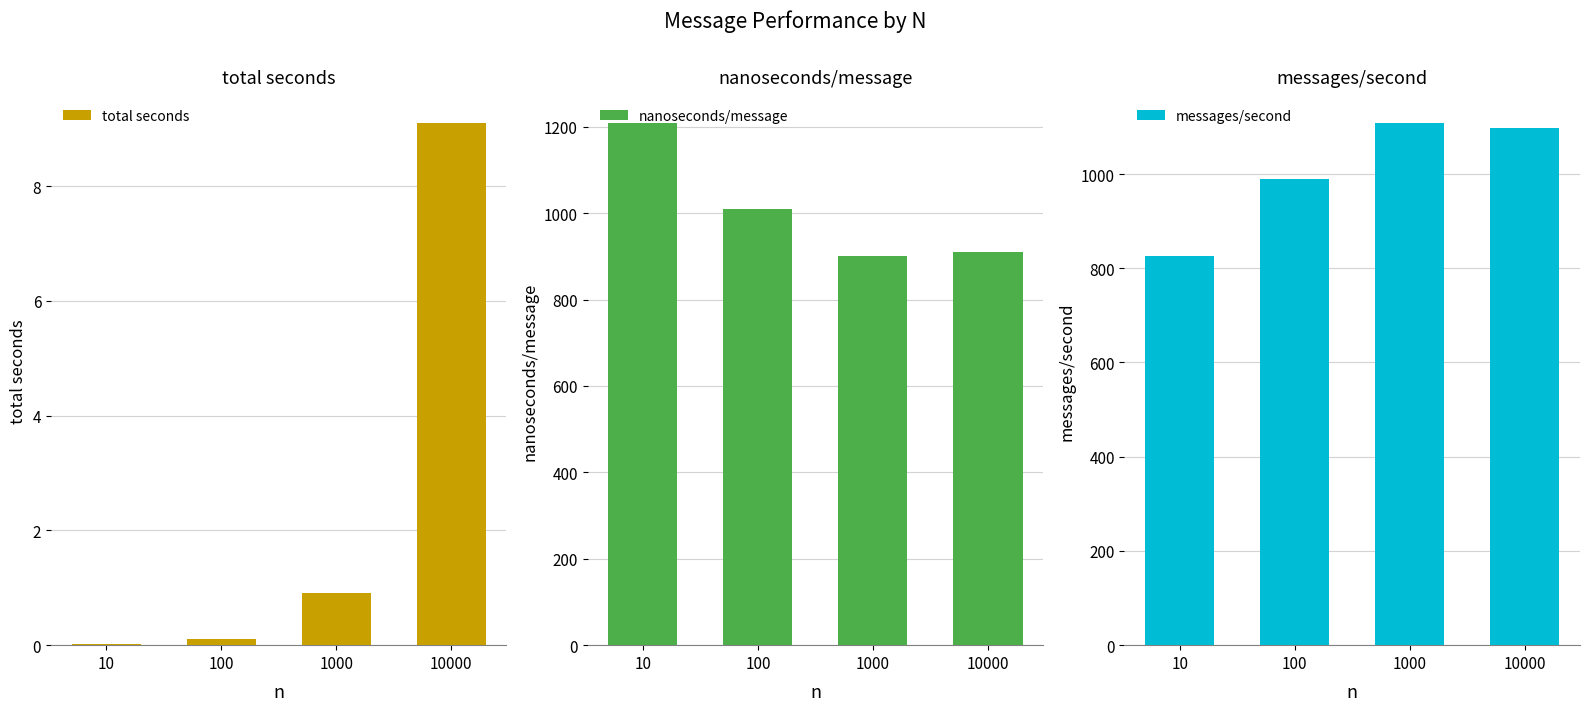

Where does the messages/second series first go above 1098?

1000